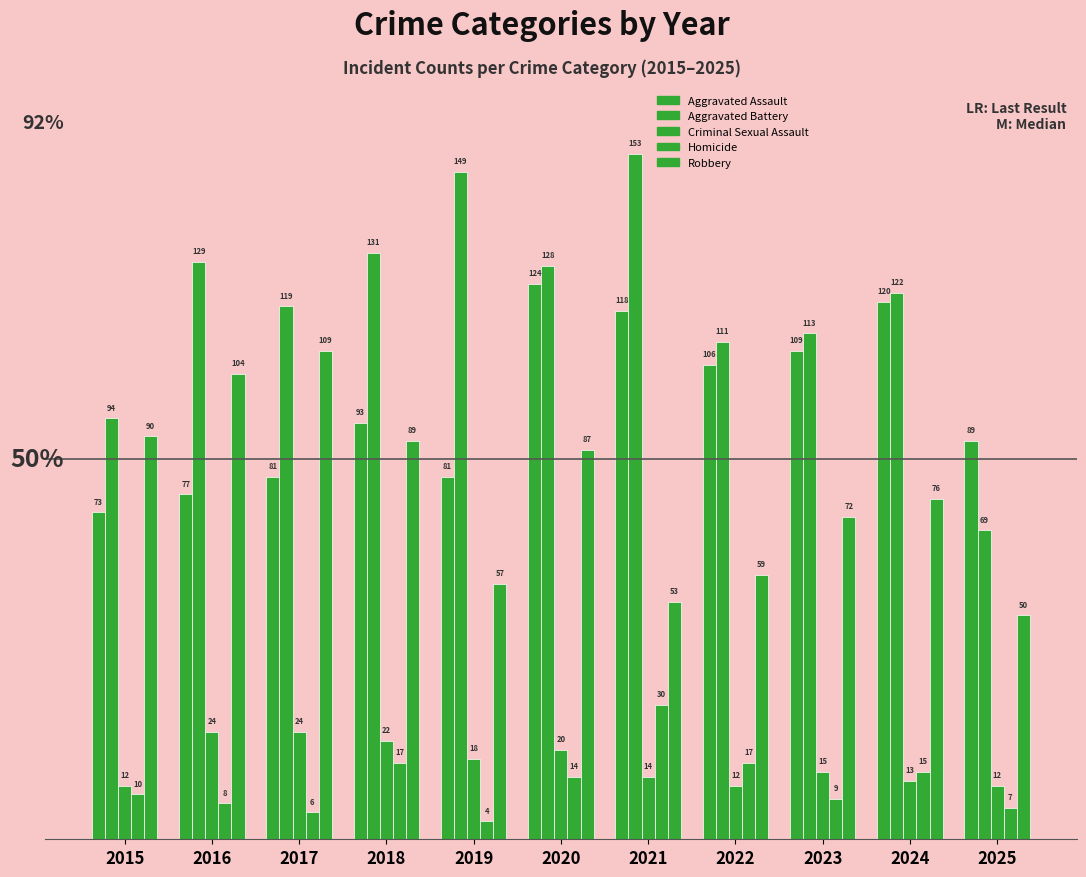

How many data points in Criminal Sexual Assault are less than 15?

5